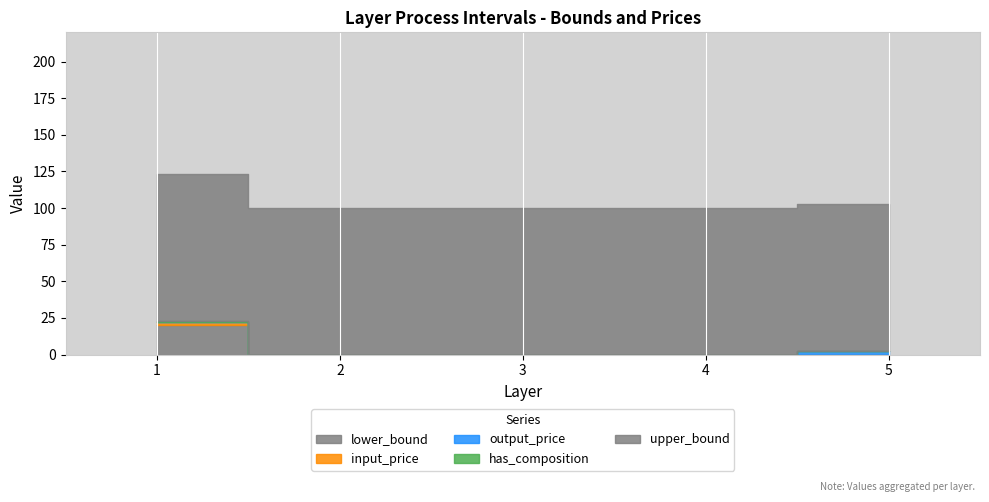

What is the difference between the highest and lowest values at 1?

100.0